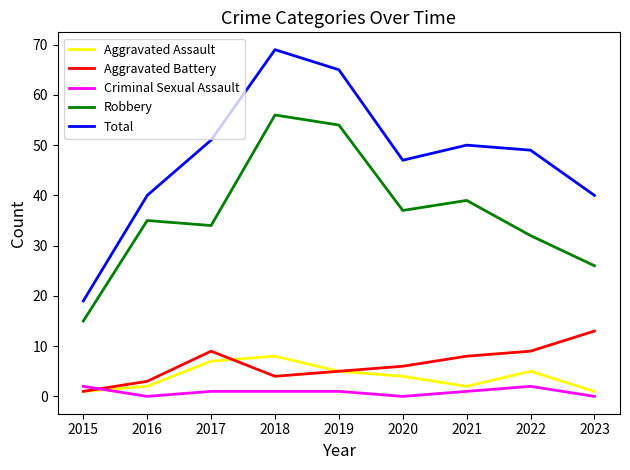

Which category has the lowest value in the Total series?

2015